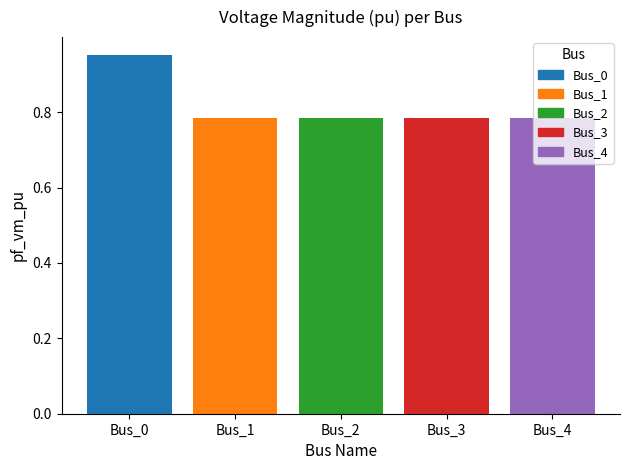

Which has a higher value, Bus_1 or Bus_0?

Bus_0